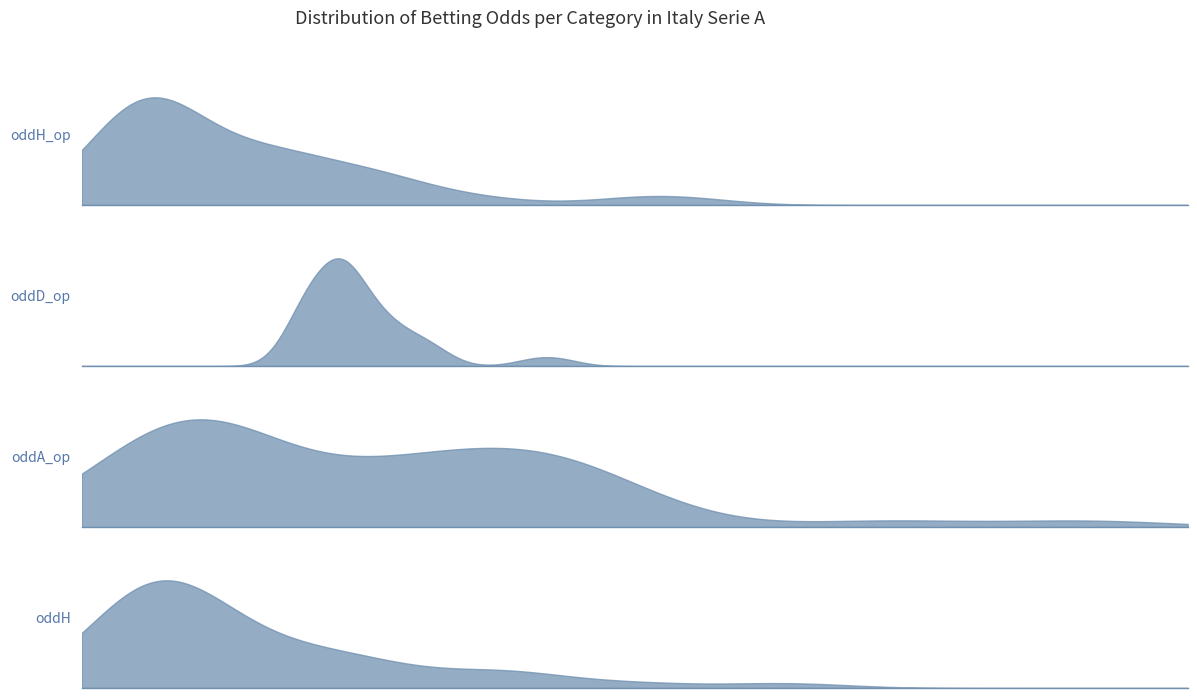

True or false: oddA_op has more than 1 points higher than both neighbors.

True